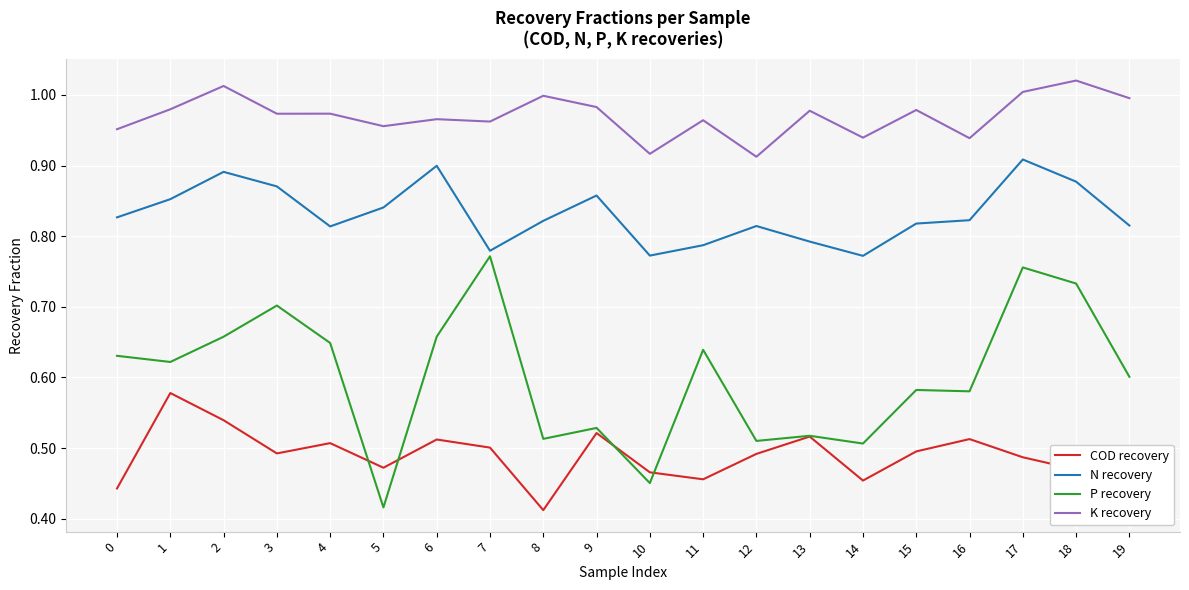

In COD recovery, how many points are lower than both neighbors (excluding endpoints)?

5